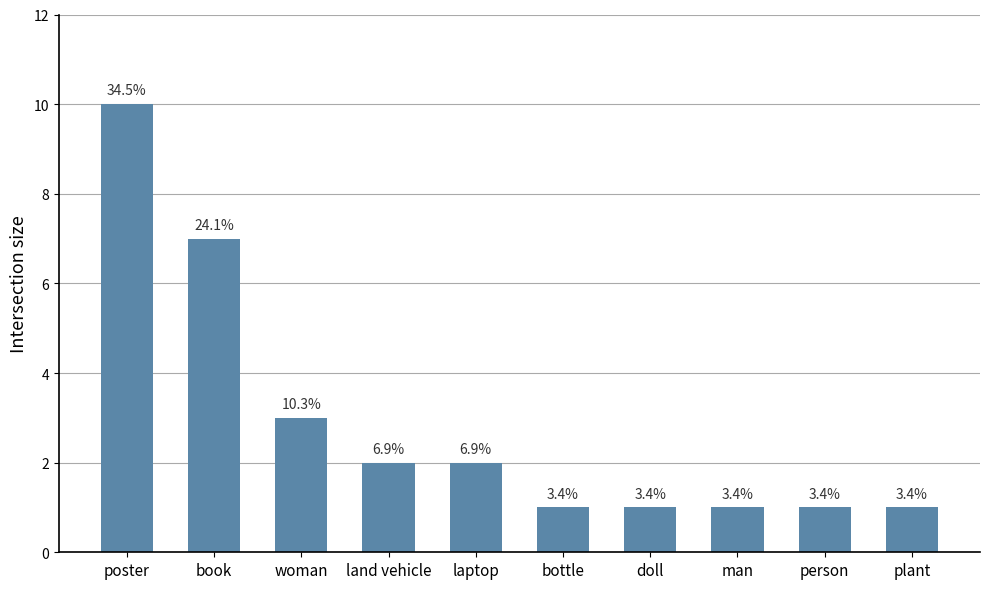

What is the difference between the maximum and minimum values?

9